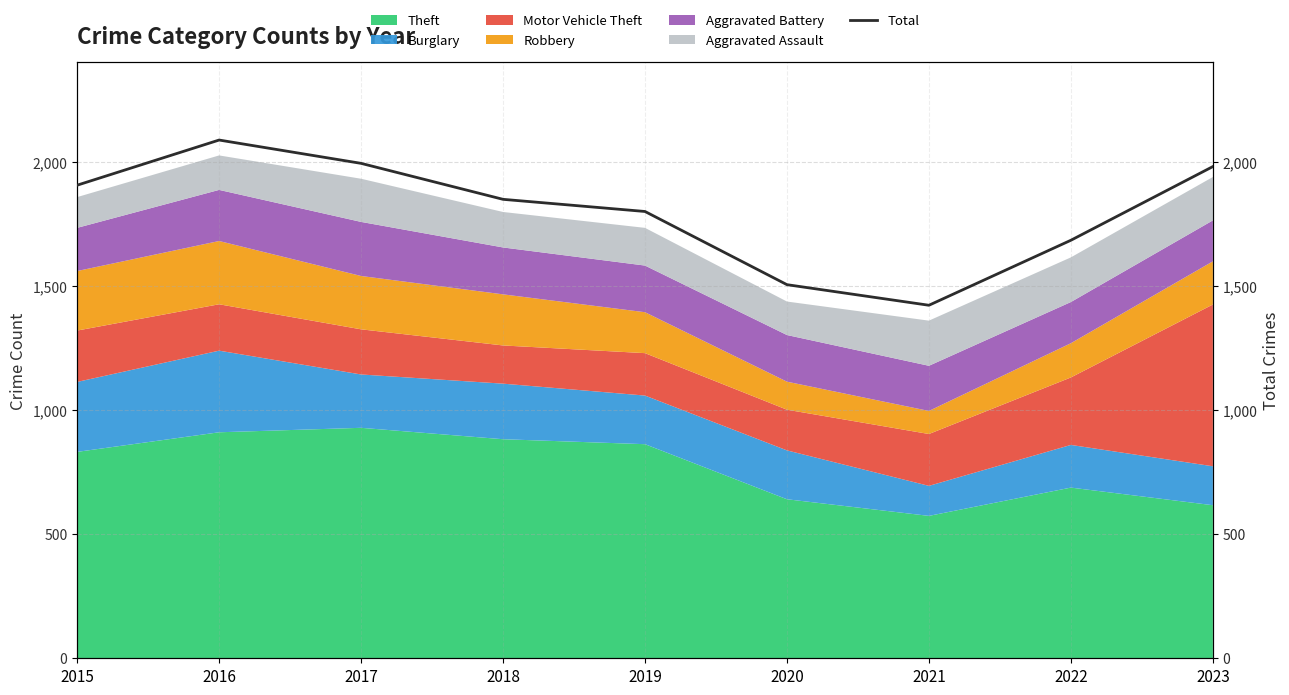

What is the sum of all values?

16238